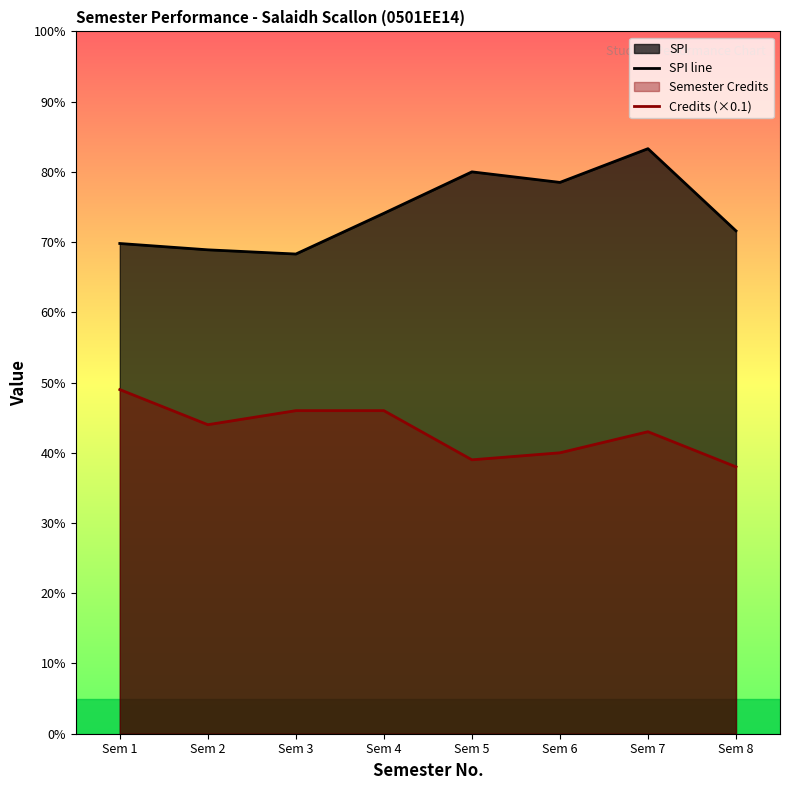

Does the chart display data point markers on the line(s)?

No